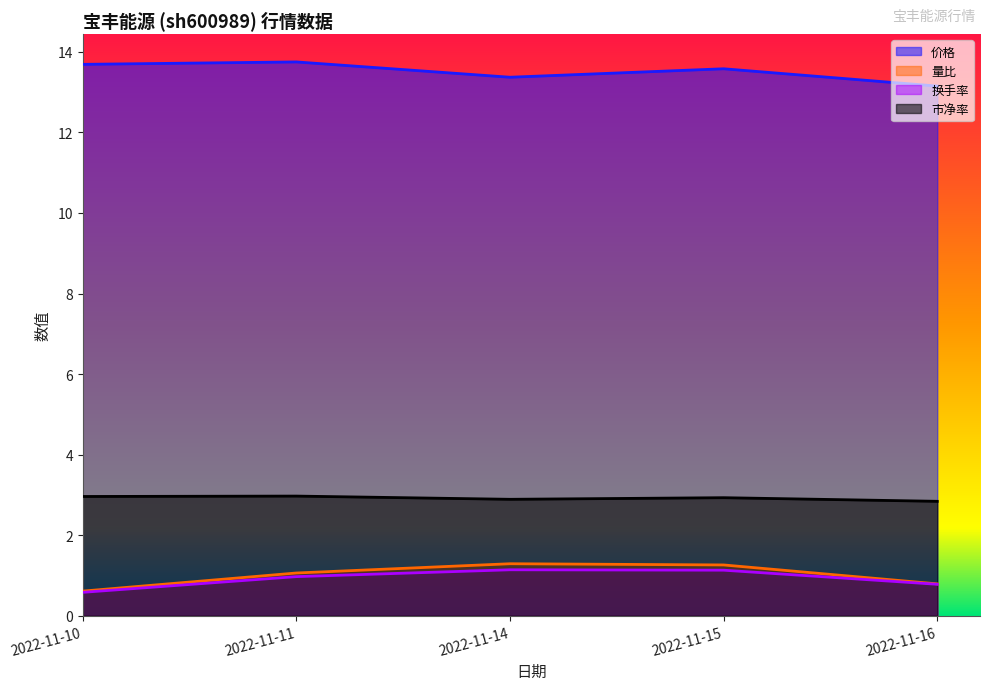

What is the value of the 价格 point at the 4th from the left?

13.6